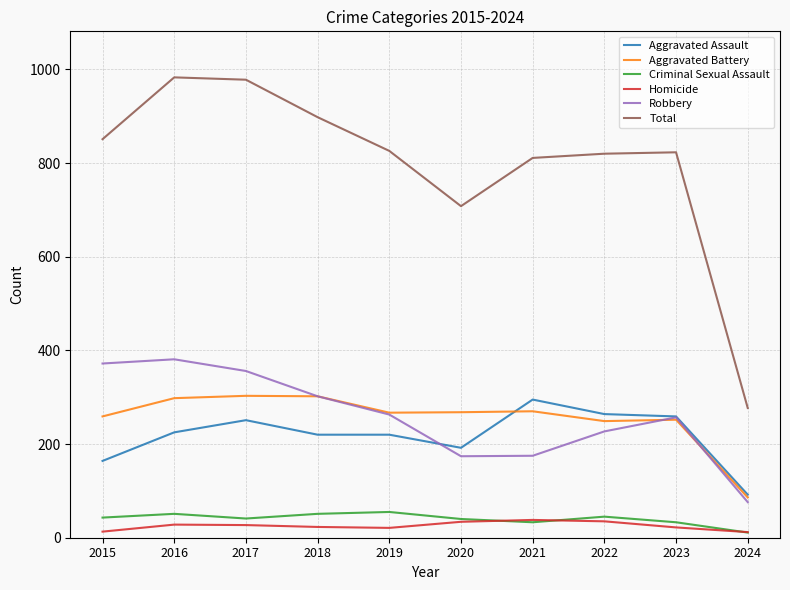

At which label is Total closest to 630?

2020